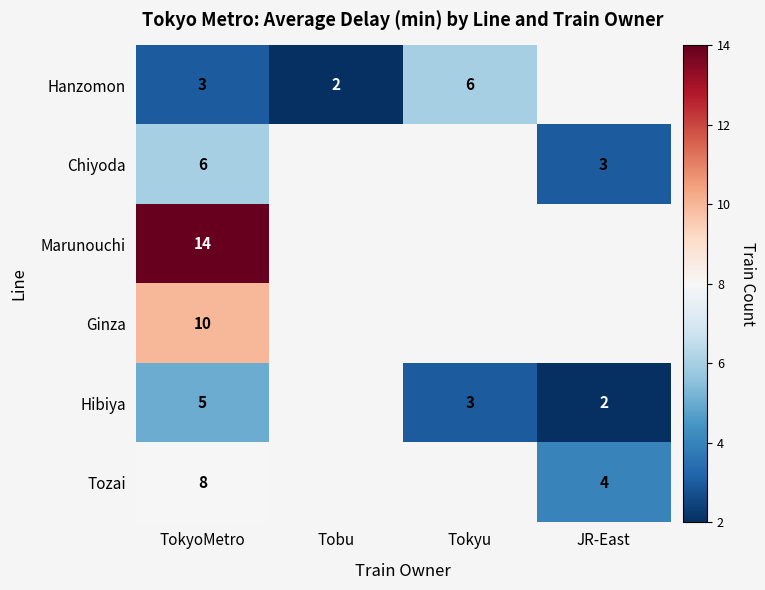

Which has a higher value, JR-East or Tokyu?

Tokyu